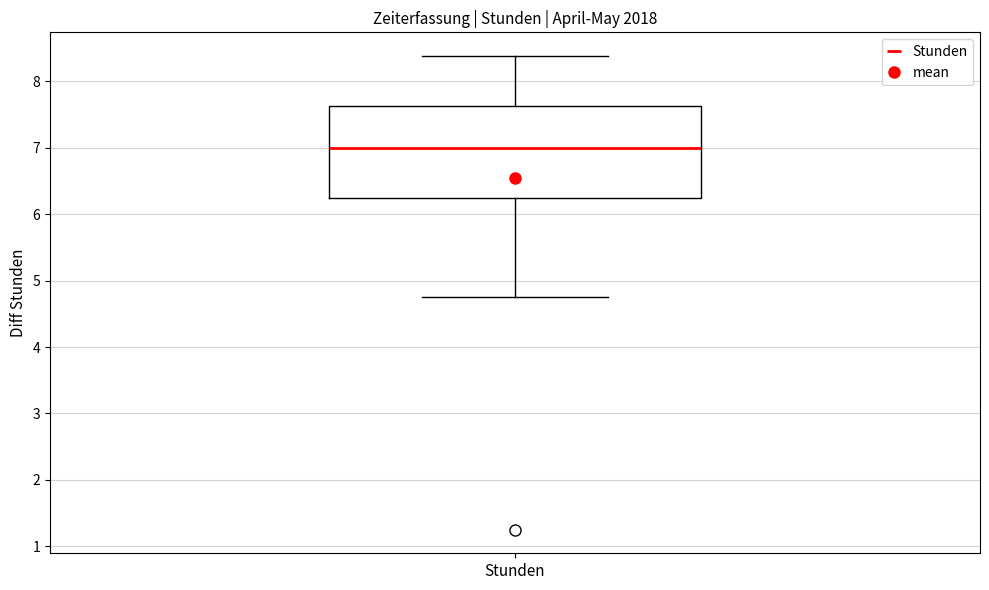

Where does the upper whisker of the box for Stunden end on the y-axis? The values are not printed on the chart, so give them approximately, as read against the axis.

8.4